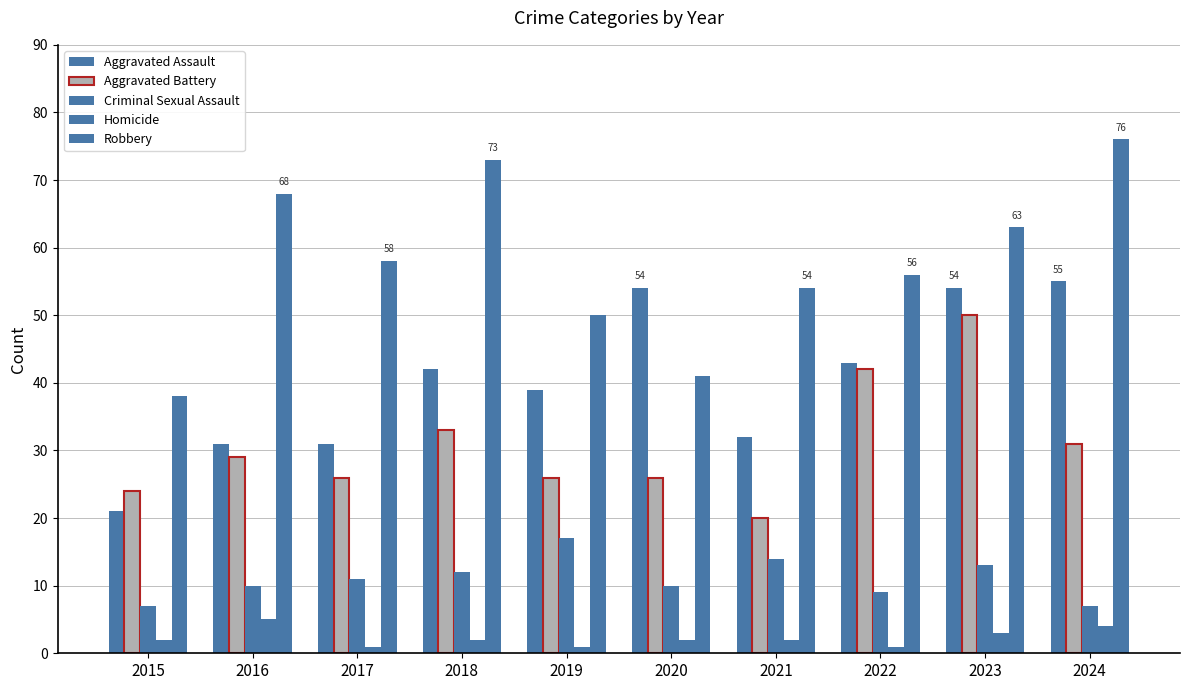

Between 2015 and 2017, which series saw the biggest shift?

Robbery